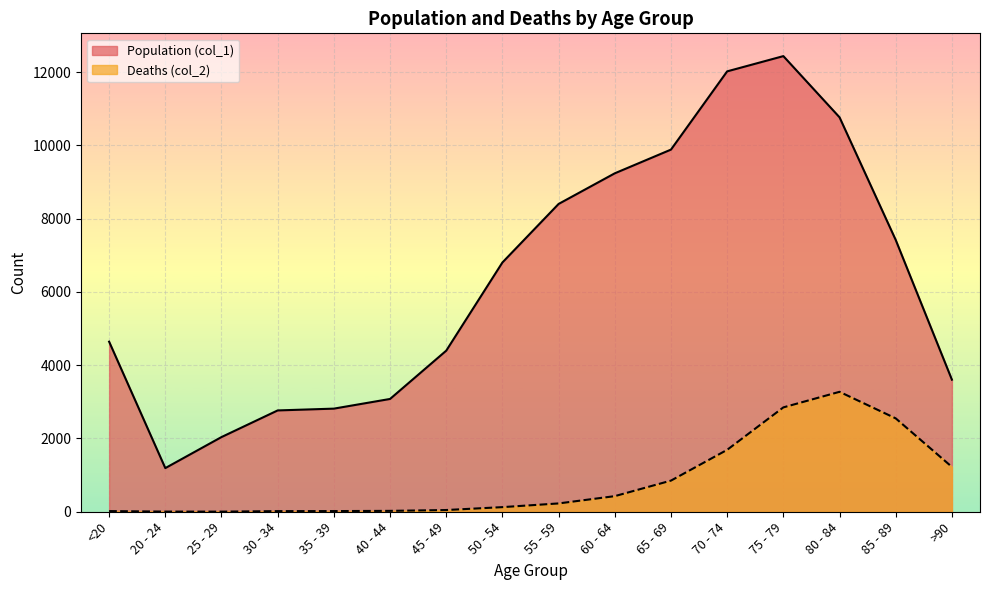

Reading left to right, list all the values displayed in this chart.

Population (col_1): 4641	1191	2038	2765	2814	3078	4396	6803	8400	9236	9883	12018	12434	10764	7417	3604
Deaths (col_2): 18	4	3	17	18	24	47	126	227	426	850	1690	2848	3273	2548	1224